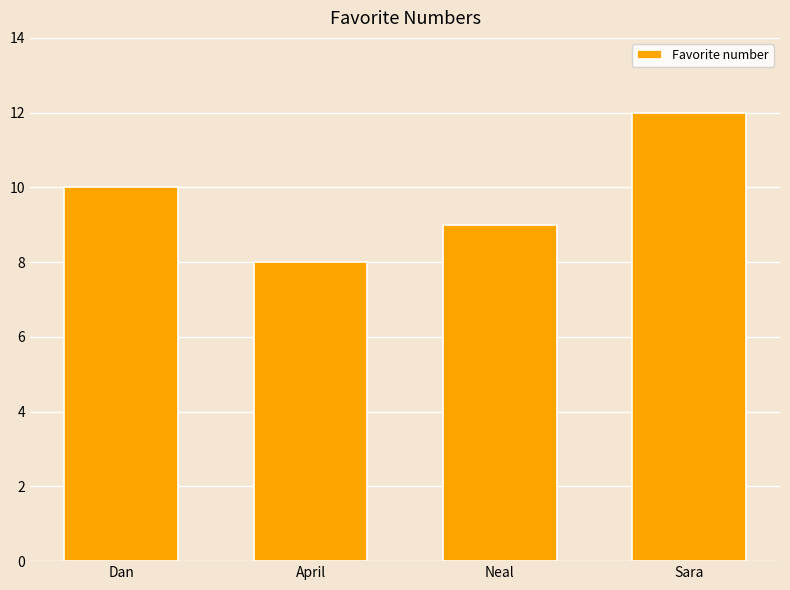

List the labels in order of value, smallest first.

April, Neal, Dan, Sara